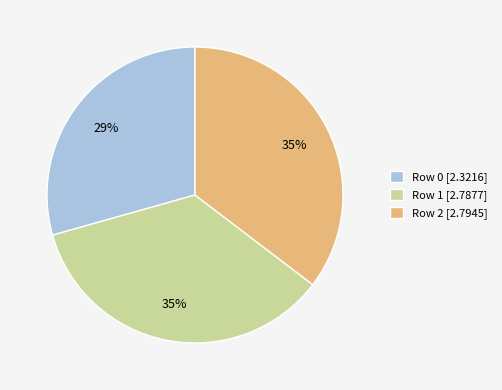

True or false: Row 0 accounts for 23% of the total.

False